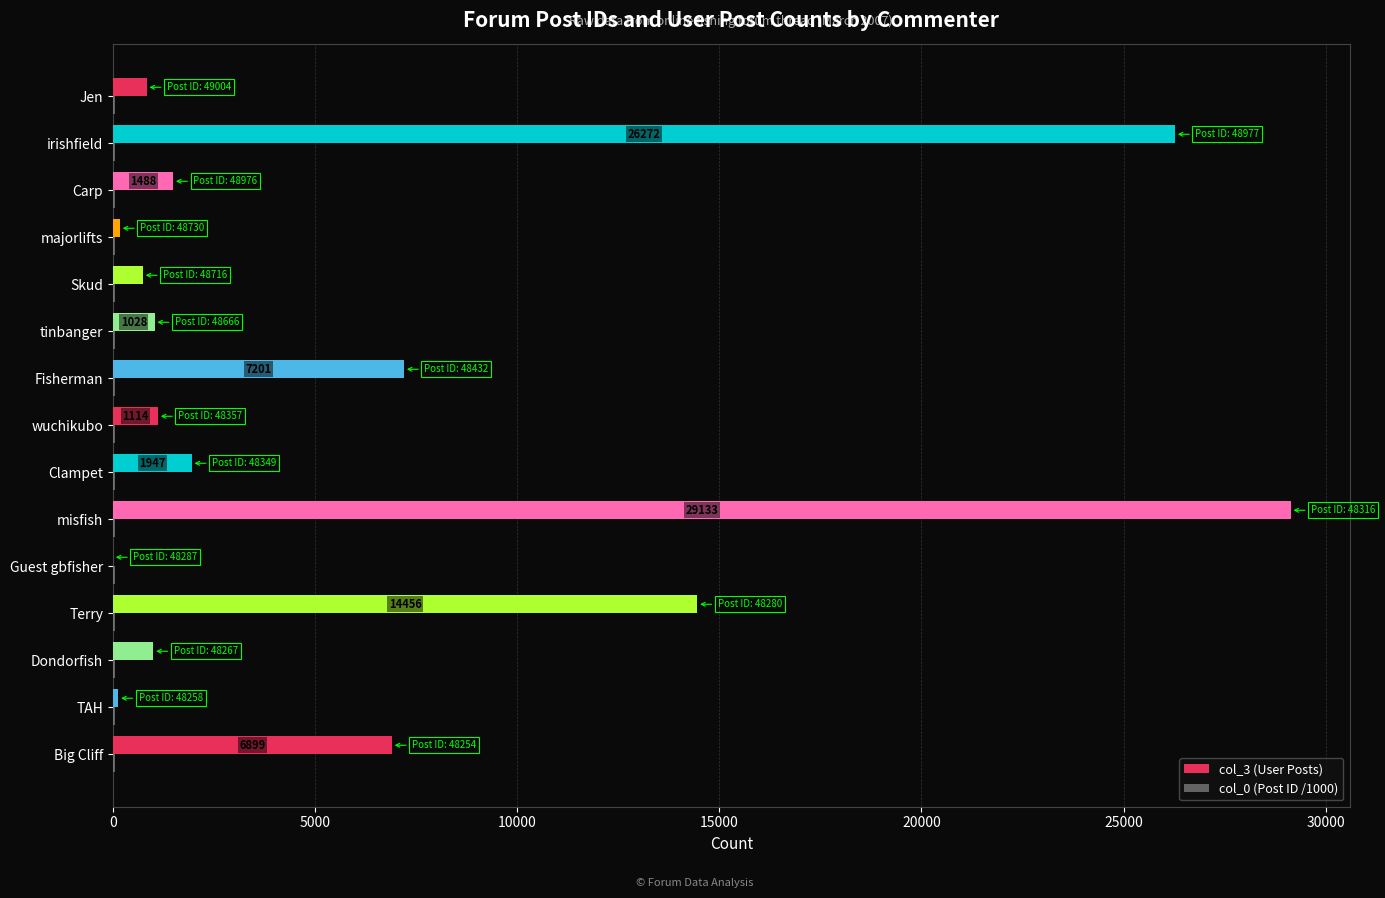

At which category is the sum across all series the highest?

misfish